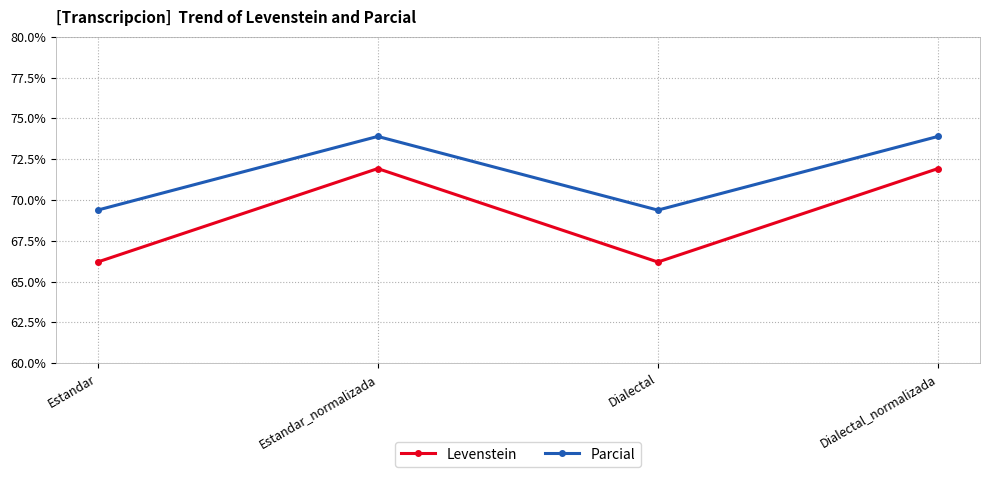

Reading right to left, extract all data points from this chart.

Levenstein: Dialectal_normalizada=71.9	Dialectal=66.2	Estandar_normalizada=71.9	Estandar=66.2
Parcial: Dialectal_normalizada=73.9	Dialectal=69.4	Estandar_normalizada=73.9	Estandar=69.4